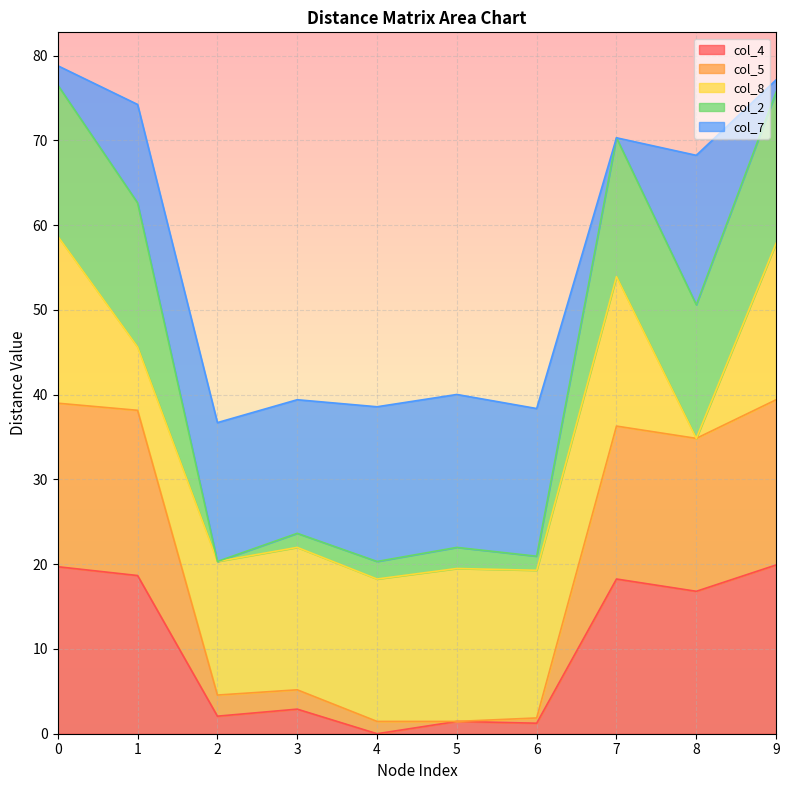

What is the difference between the highest and lowest values at 1?

55.6